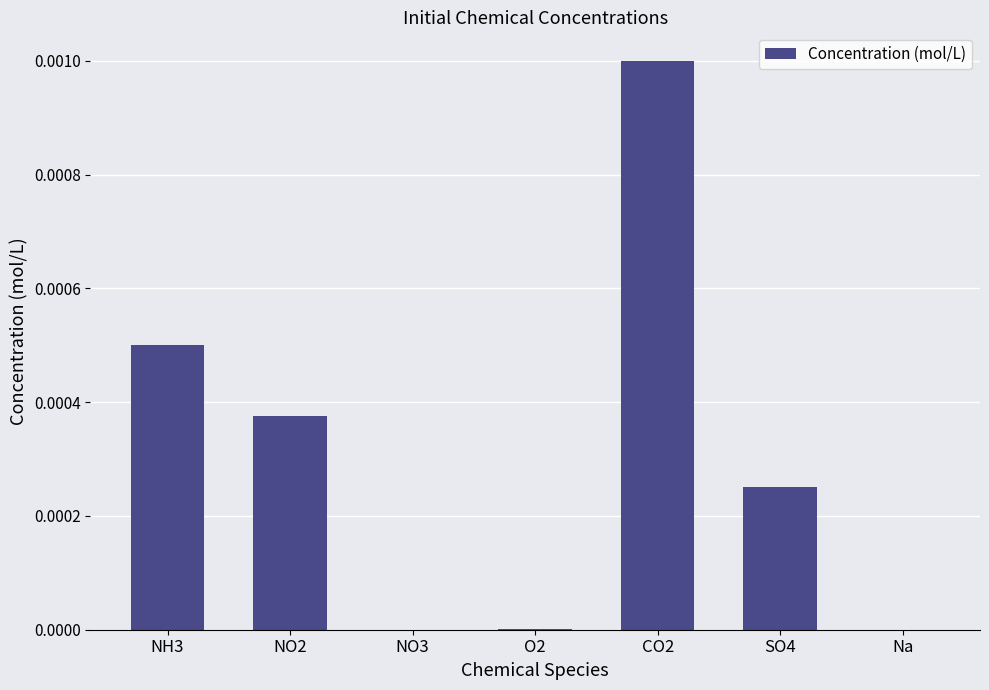

Which category has the highest value across all series?

CO2